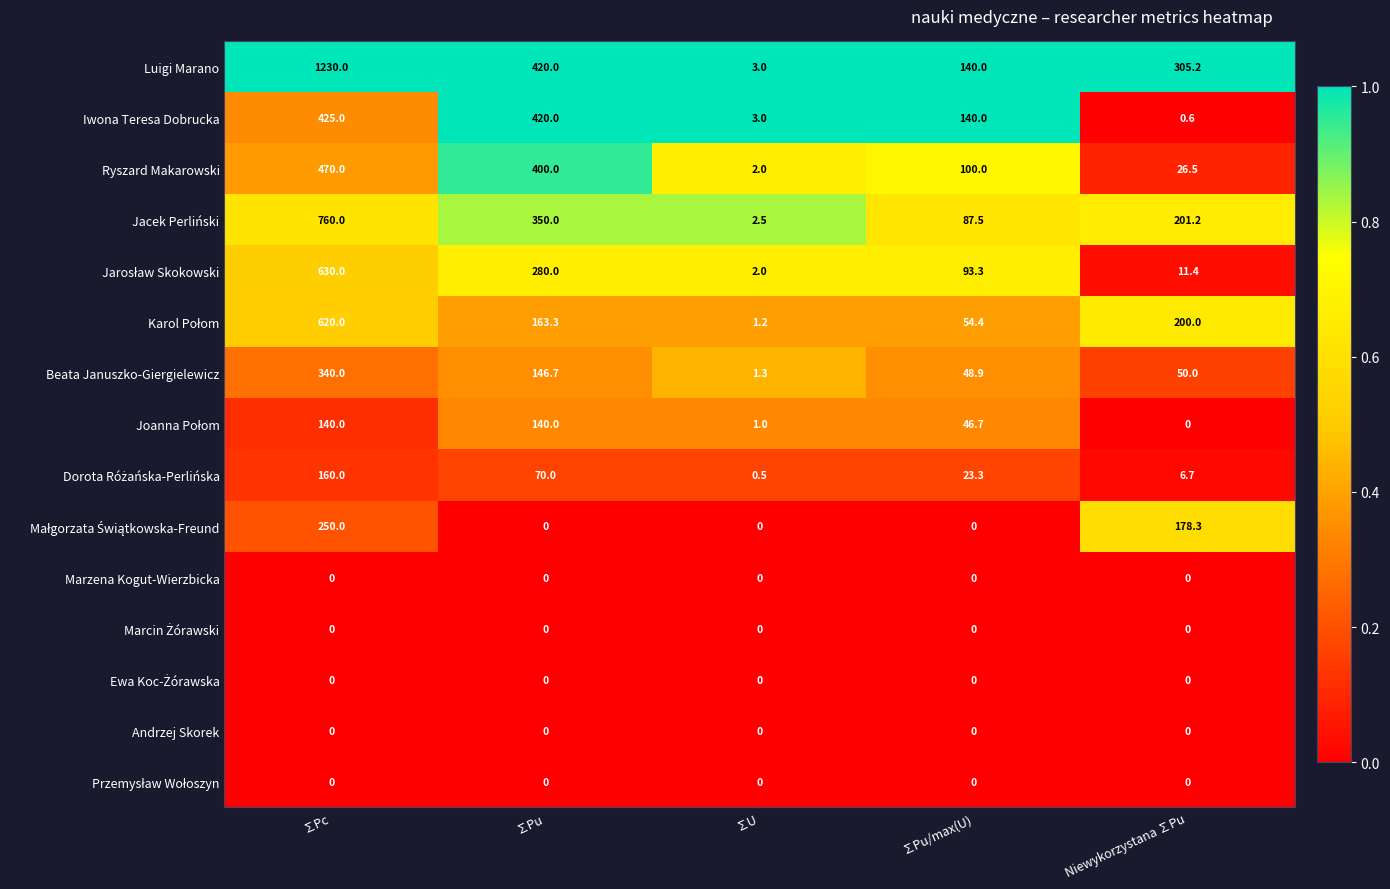

What is the spread (max minus min) of values at Niewykorzystana ∑Pu?

305.2